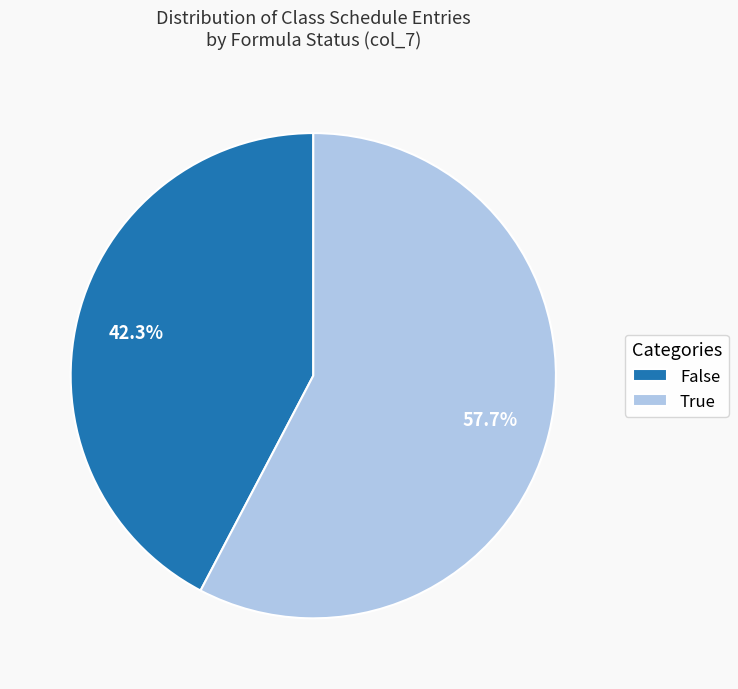

To the nearest percent, what is the difference between the False and True slice percentages?

15%